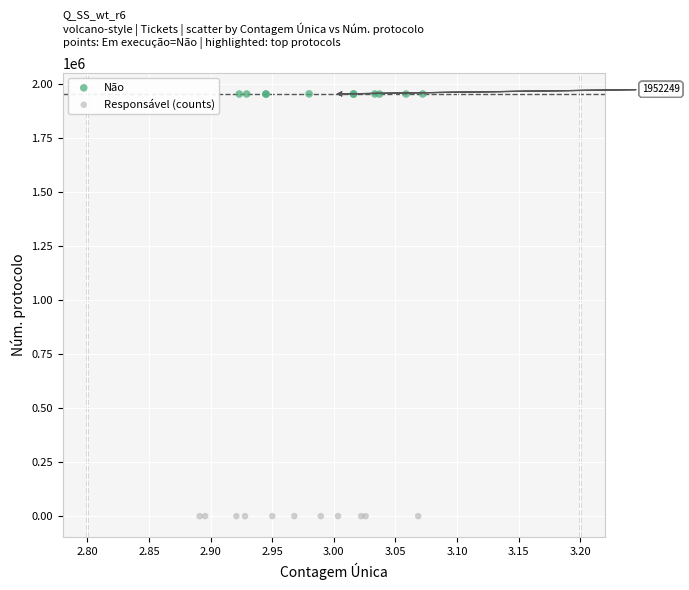

Which series contains the highest Y value?

Não